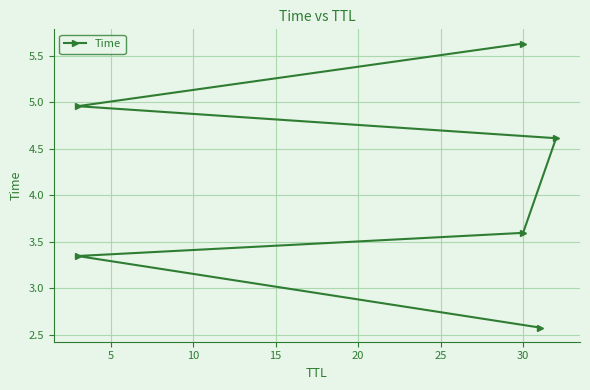

How many lines are shown in the chart?

1